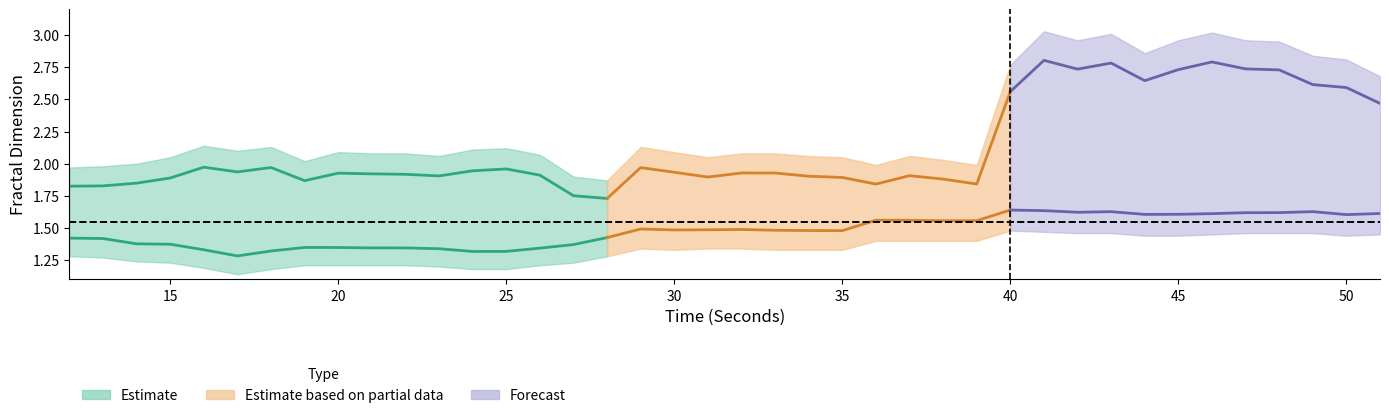

How many interior local valleys does the katz_upper series have?

9